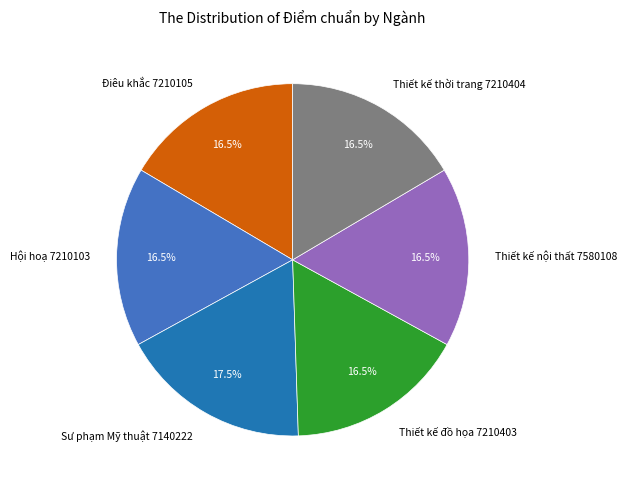

Combined, what portion of the pie is Hội hoạ 7210103 and Điêu khắc 7210105?

33.0%